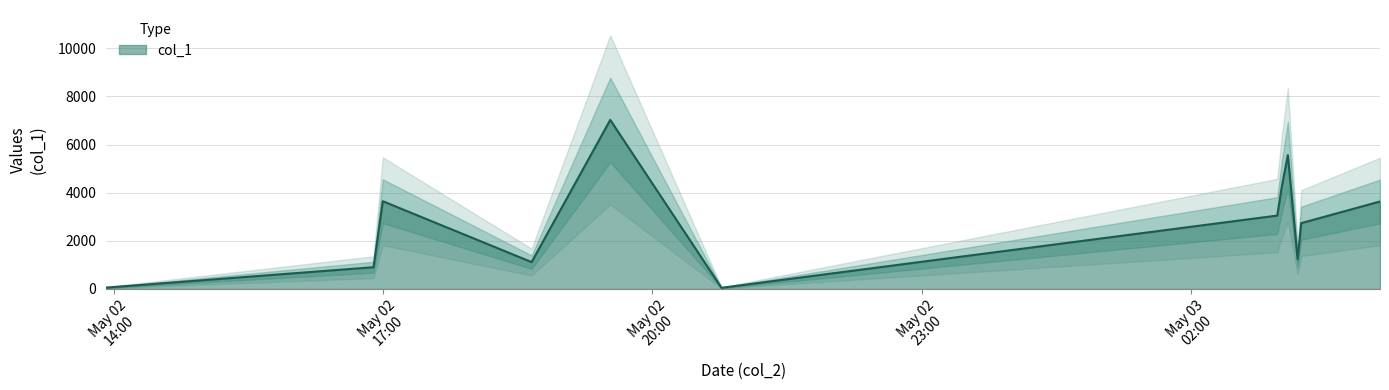

Approximately how many times larger is the value at 2019-05-02 13:55:04 compared to 2019-05-02 16:53:45?

0.1